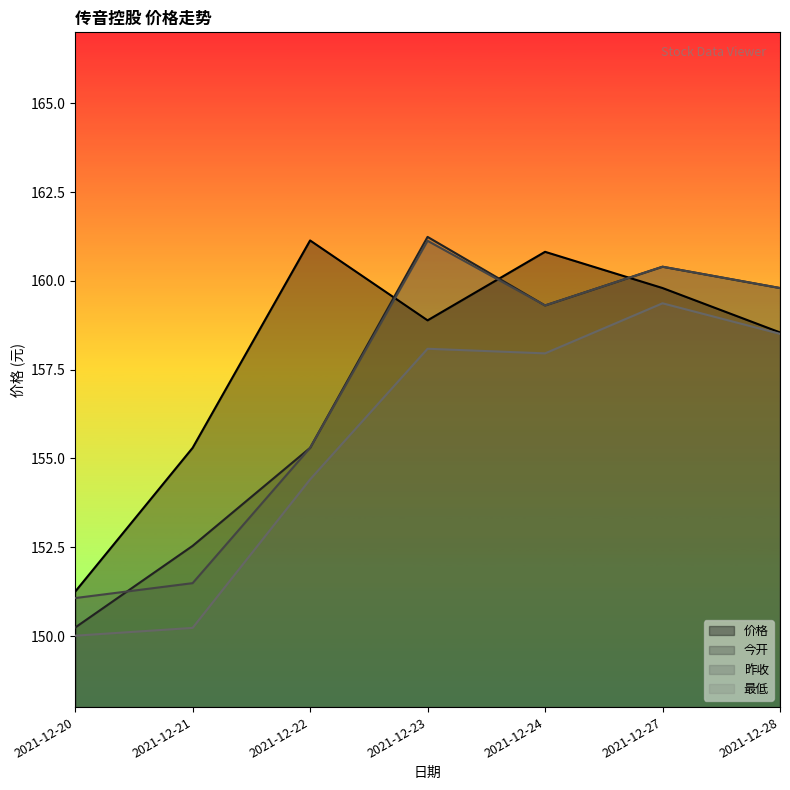

Which category has the highest value in the 最低 series?

2021-12-27